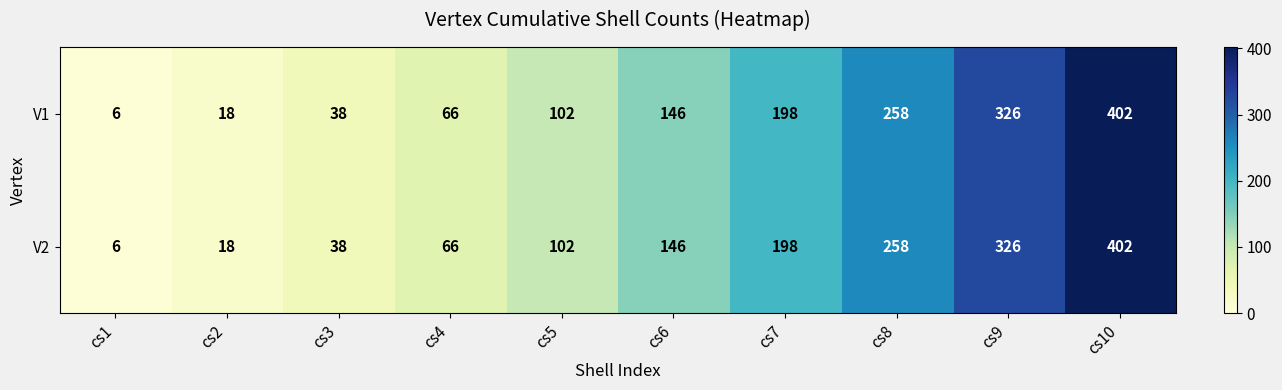

What is the total value across all series at cs10?

804